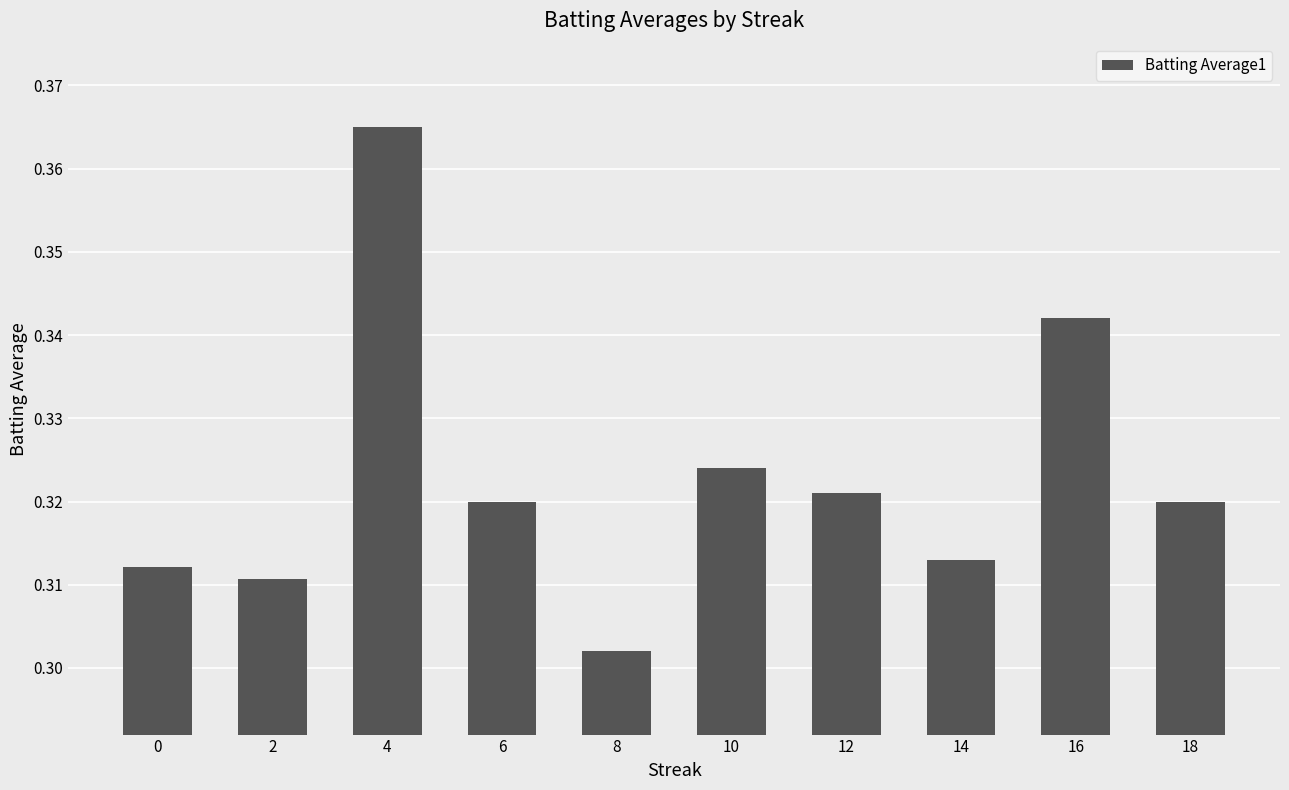

True or false: the data shows 0.6 at 10.

False